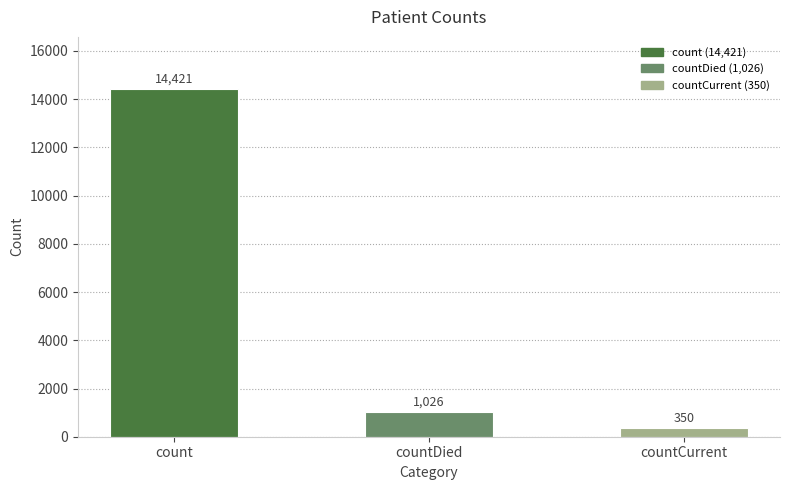

Approximately how many times larger is the value at count compared to countDied?

14.1